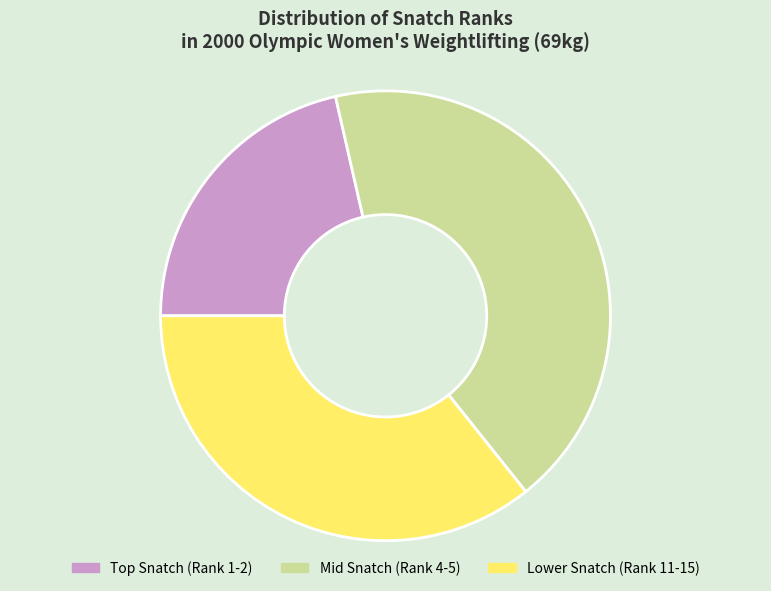

Is there a majority slice in this chart?

No